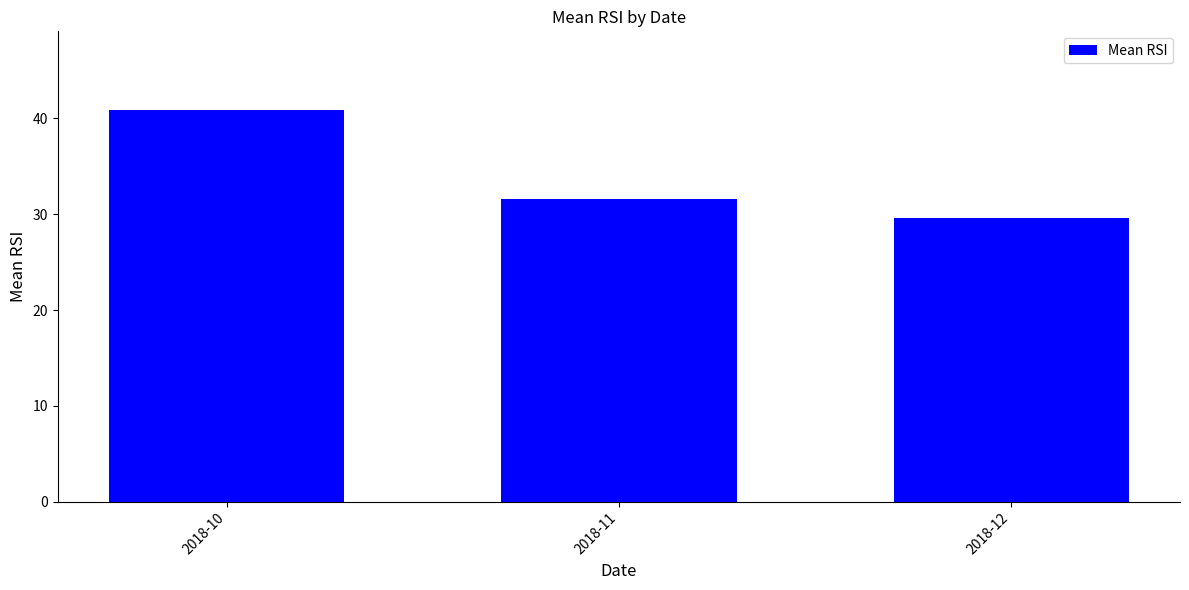

What is the change in value from 2018-10 to 2018-11?

-9.4